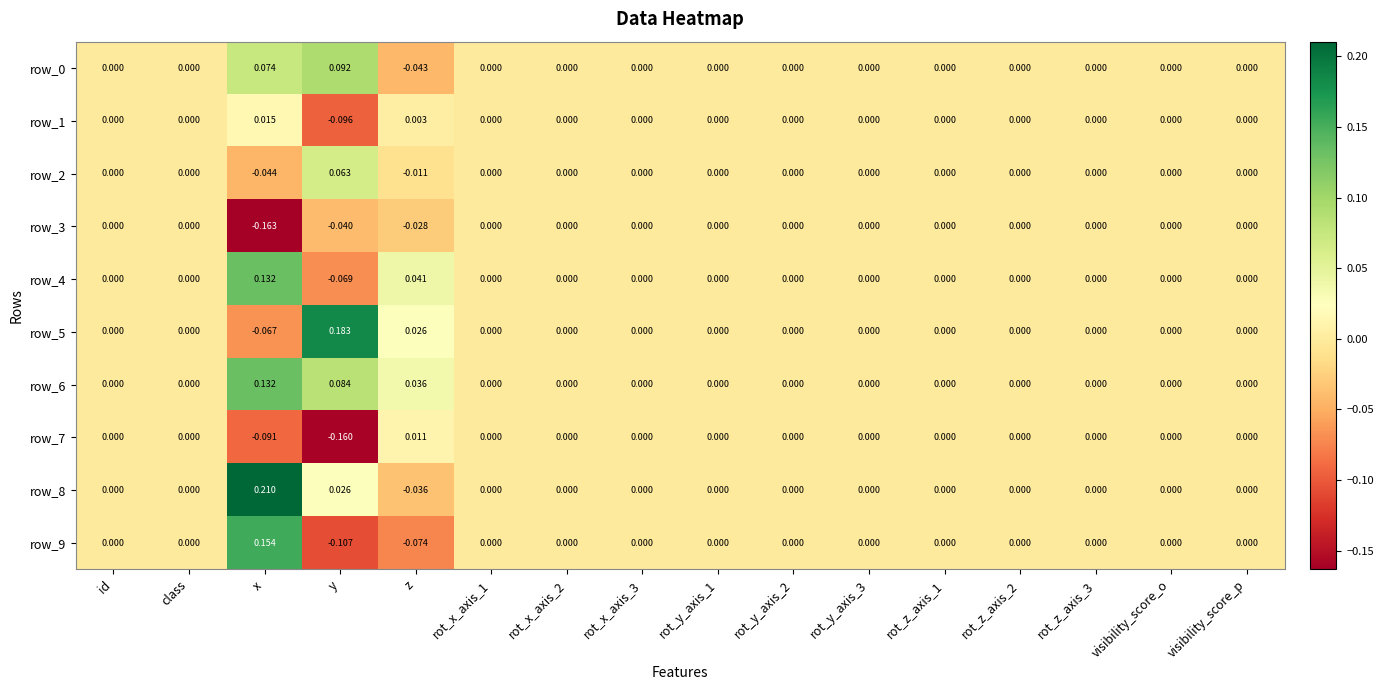

How many data points in row_0 are less than 0?

1